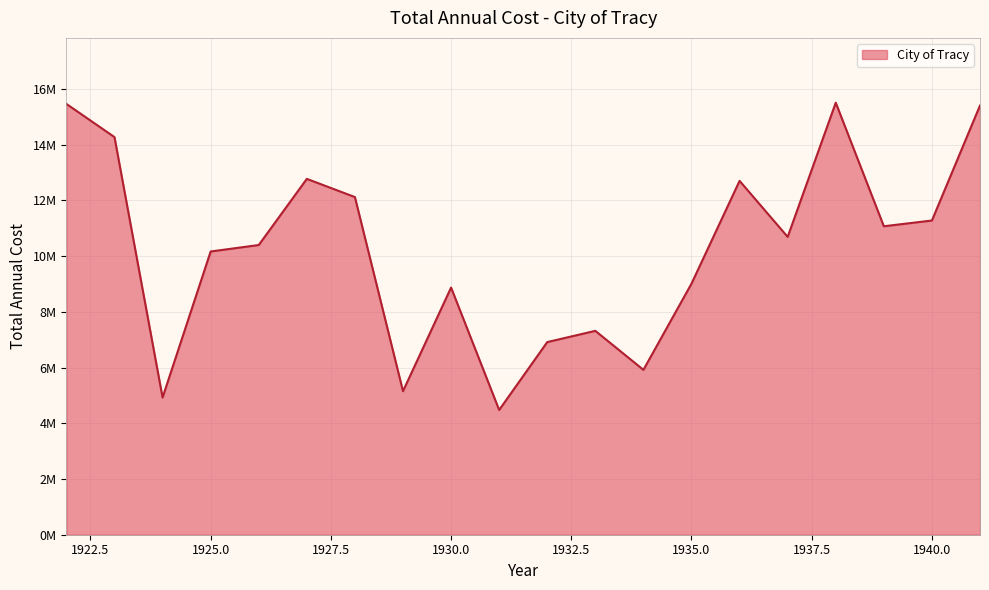

True or false: there are more than 1 points higher than both neighbors.

True